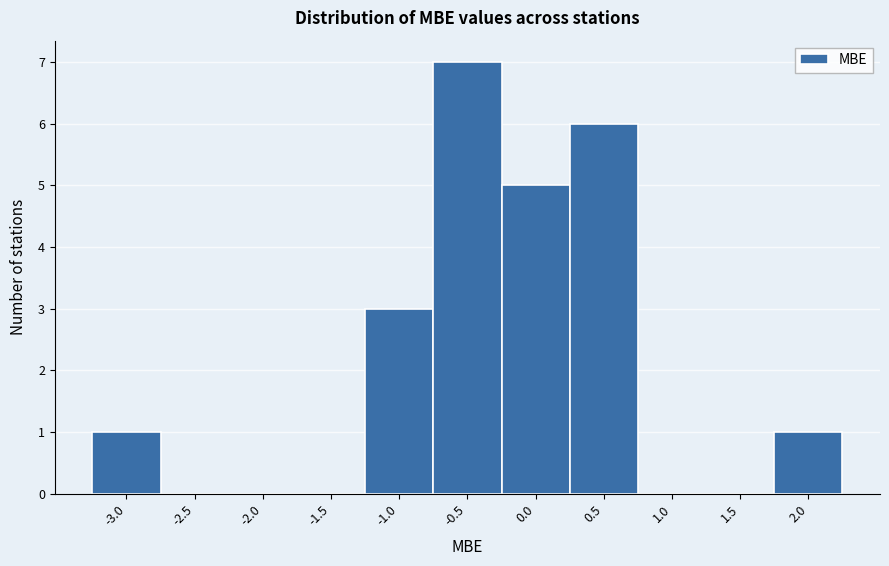

Reading right to left, list all the values displayed in this chart.

2.0=1	1.5=0	1.0=0	0.5=6	0.0=5	-0.5=7	-1.0=3	-1.5=0	-2.0=0	-2.5=0	-3.0=1